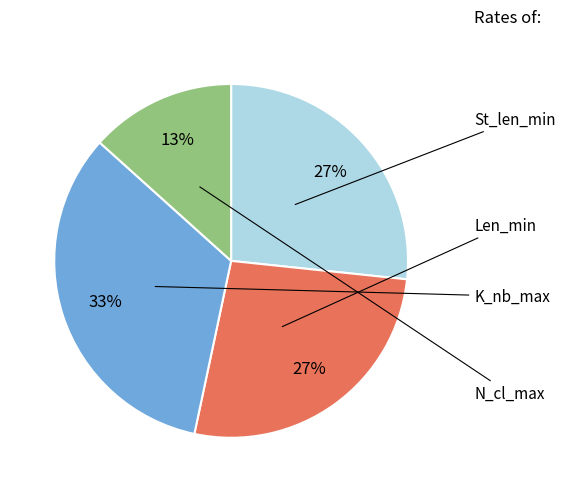

Which has a higher value, Len_min or K_nb_max?

K_nb_max